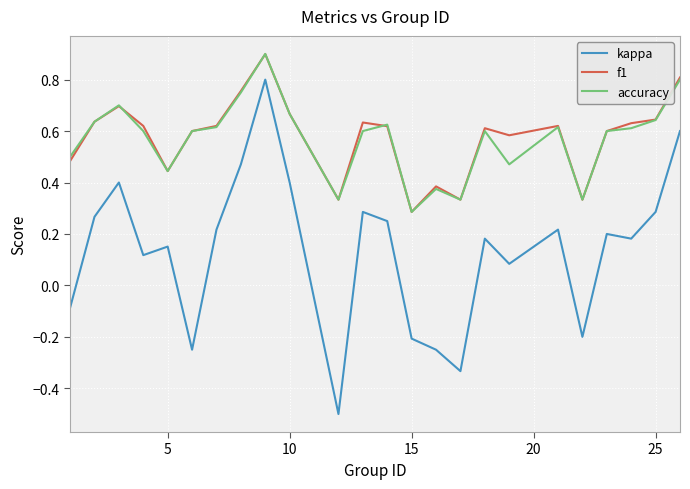

Which series has the largest range (max minus min)?

kappa